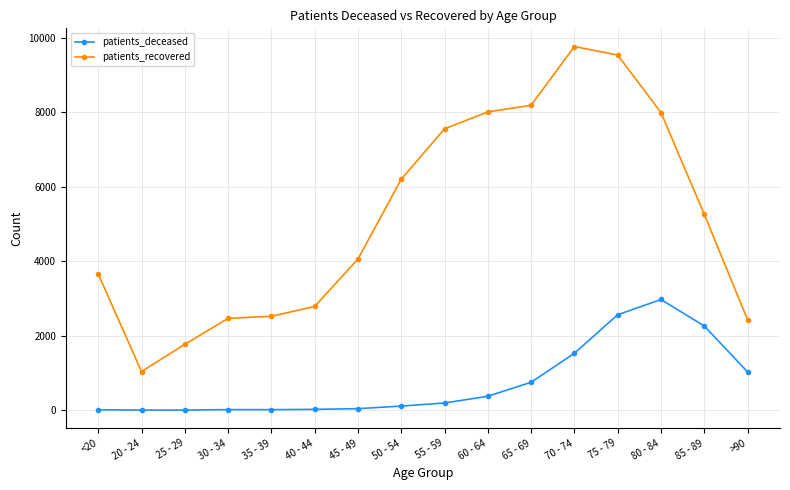

True or false: patients_deceased and patients_recovered intersect in this chart.

False